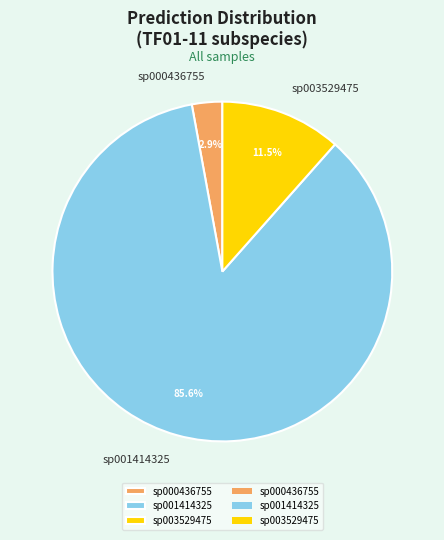

What is the smallest slice in the pie chart?

sp000436755